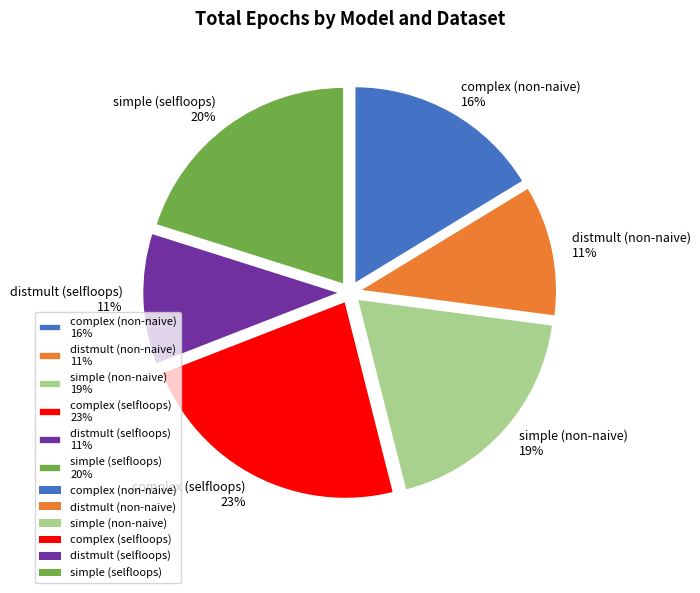

What is the ratio of the value at distmult (non-naive) 11% to the value at complex (non-naive) 16%?

0.7